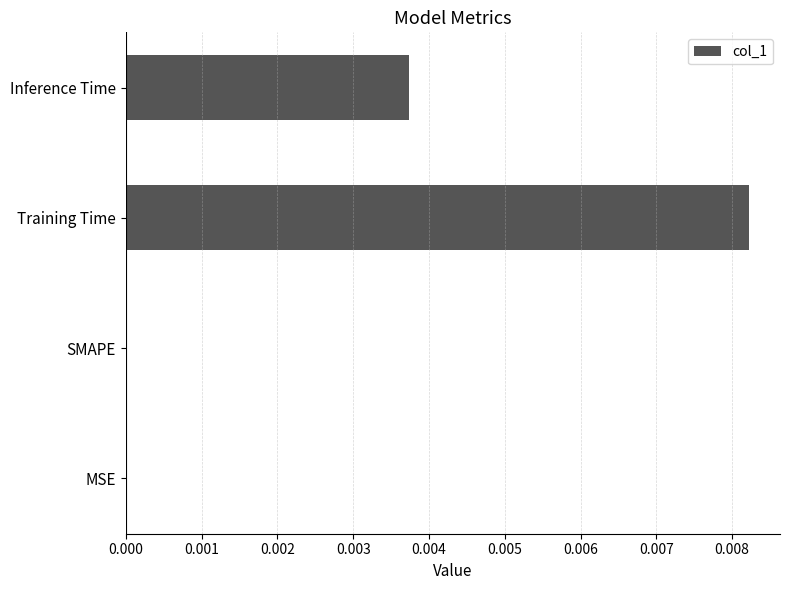

Count the number of data series in this chart.

1